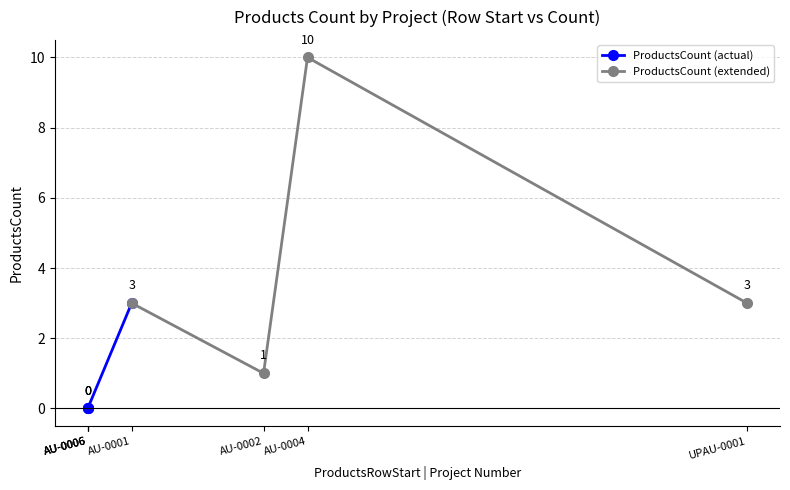

True or false: ProductsCount (extended) has more than 2 points higher than both neighbors.

False